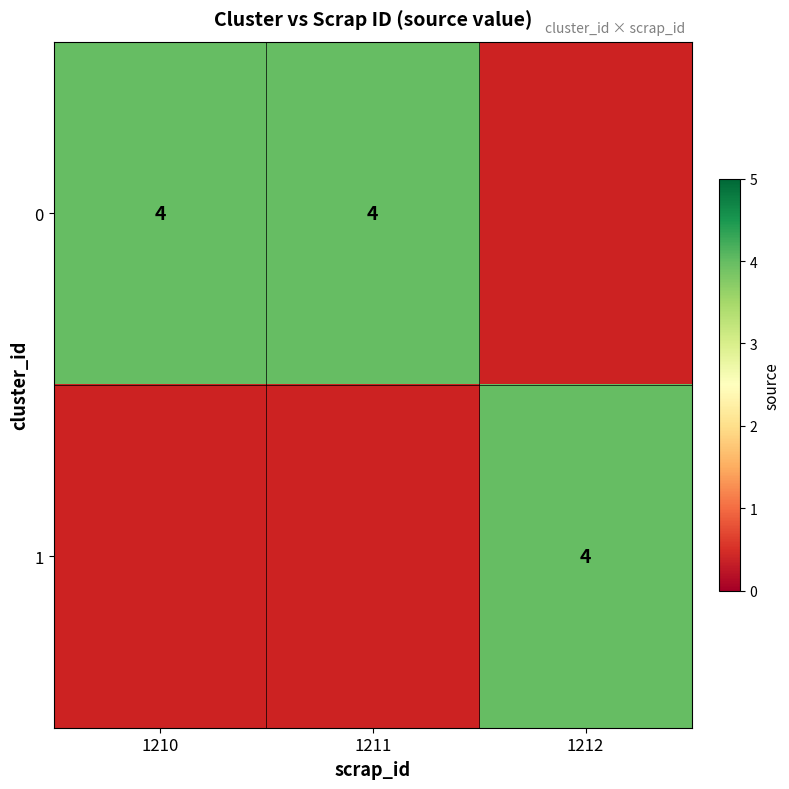

What is the sum of the 1210 values at cluster_id and source?

4